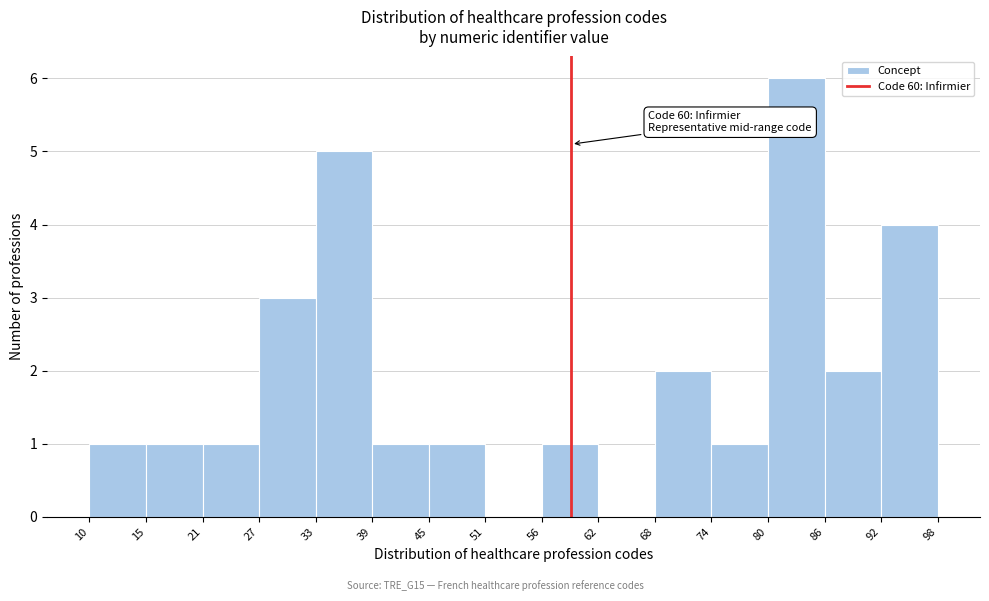

Which range on the x-axis has the tallest bar?

80 to 86